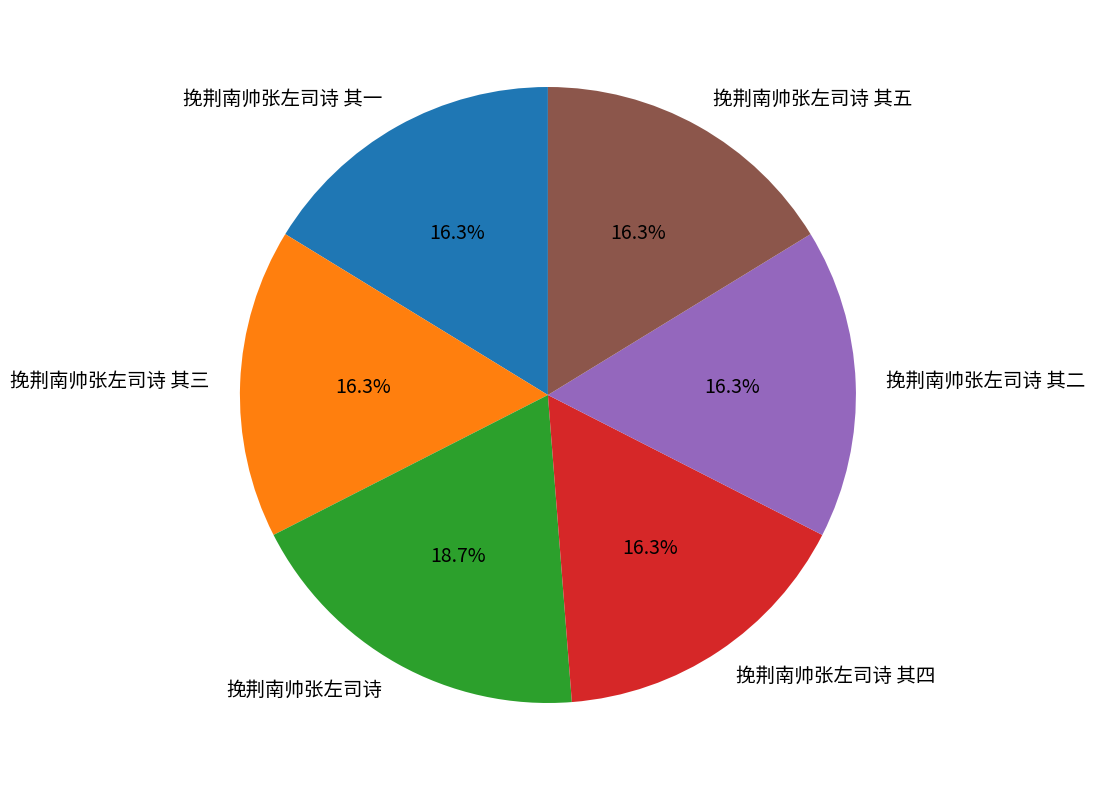

Is 挽荆南帅张左司诗 其五 the majority of the pie?

No